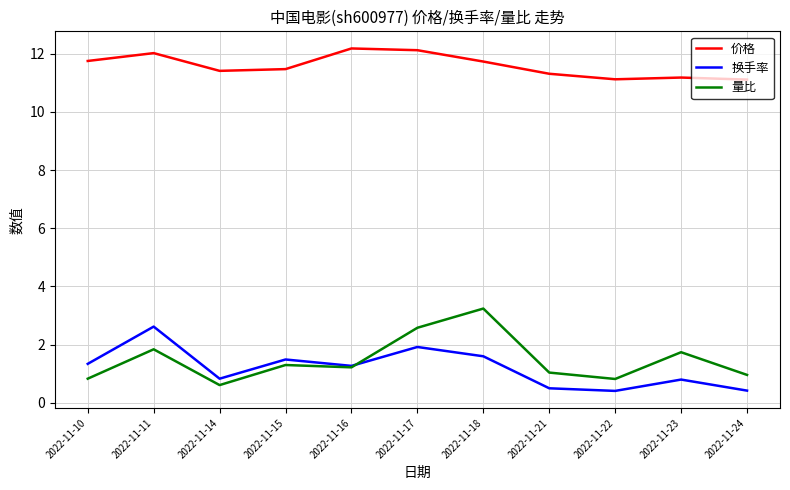

The value of 量比 at 2022-11-22 is 0.4. True or false?

False